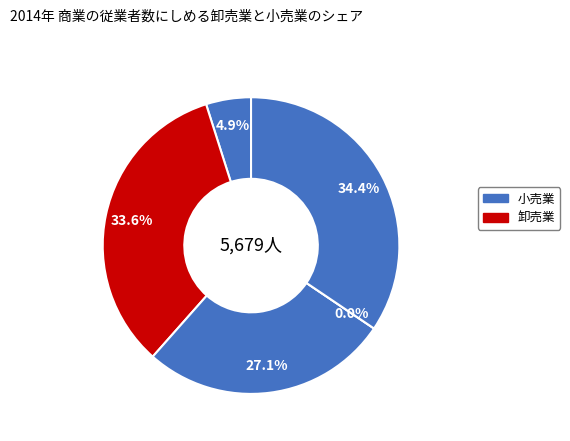

Is there any slice that represents more than half of the pie?

No